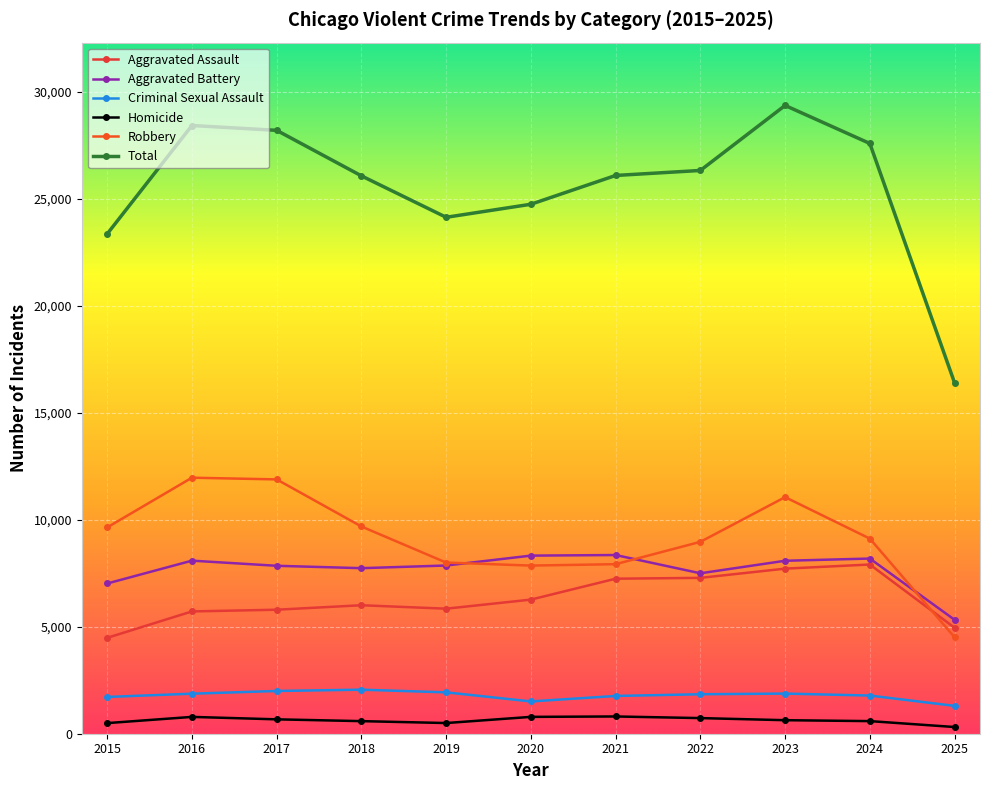

Which series has the largest total across all categories?

Total